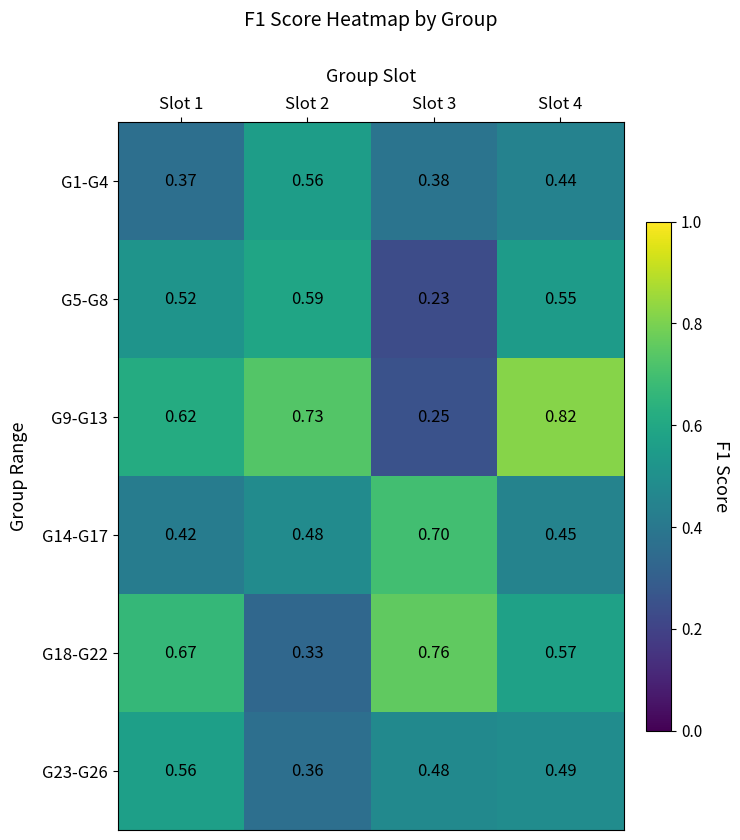

How many data points does each series have?

4